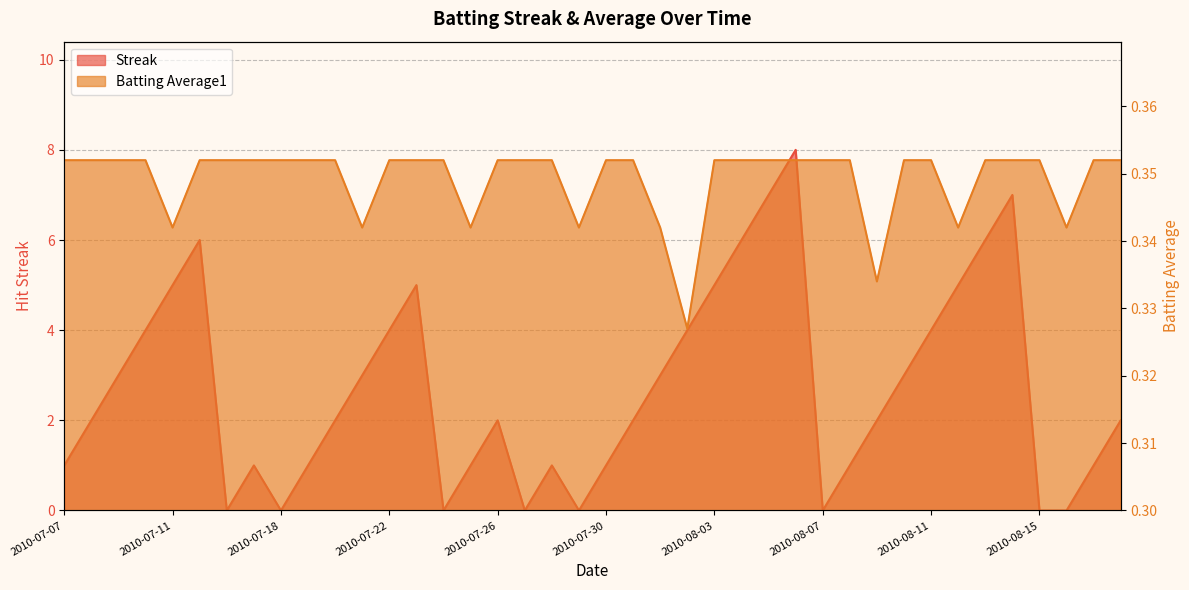

How many interior local peaks does the Streak series have?

7